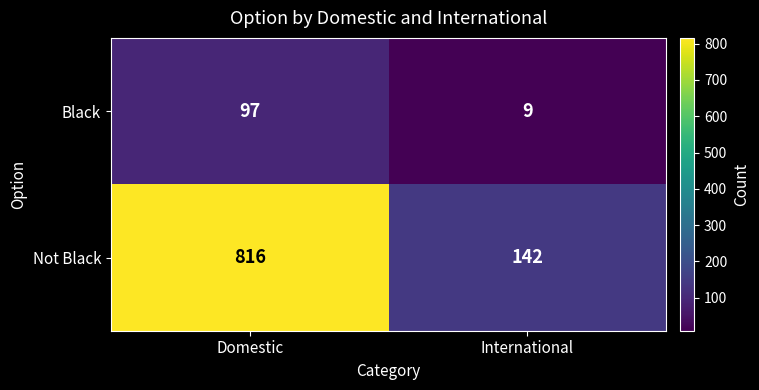

The Black series shows 9 at International. True or false?

True